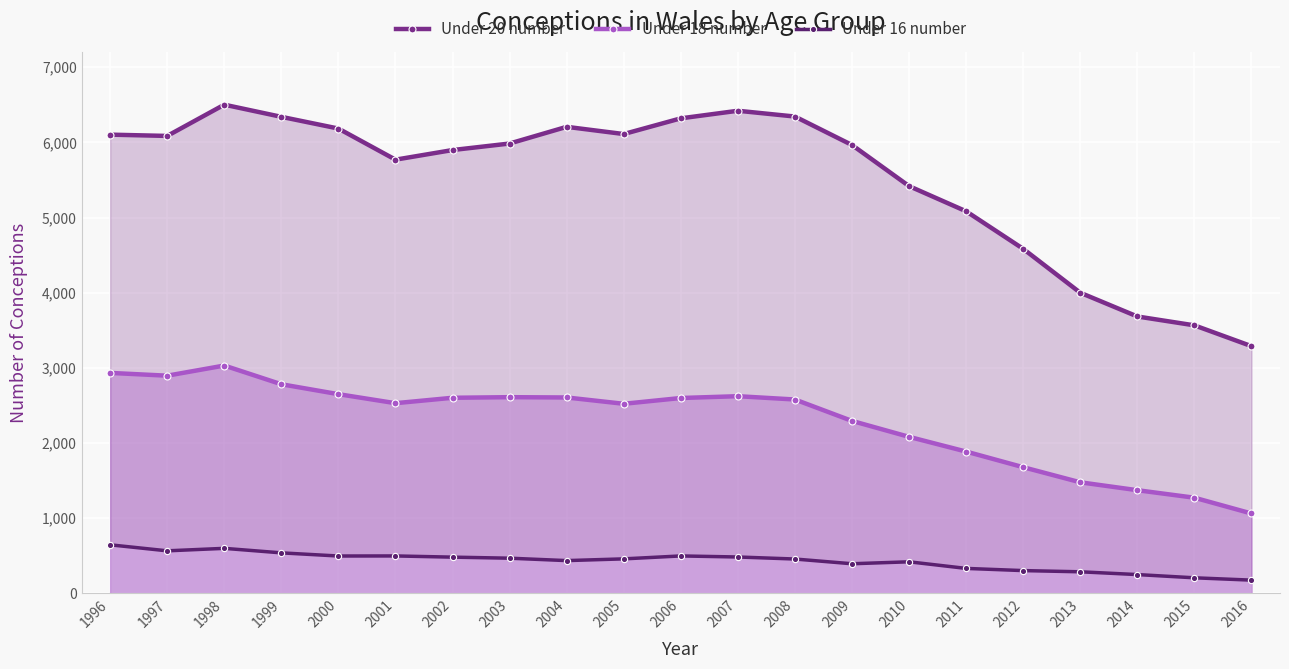

Is the value of Under 20 number at 1996 greater than the value of Under 18 number at 2011?

Yes